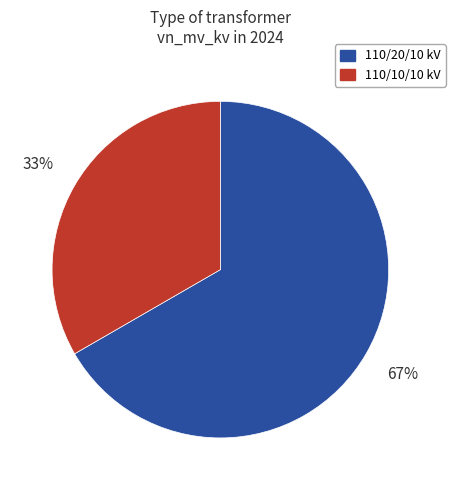

What is the majority slice?

110/20/10 kV